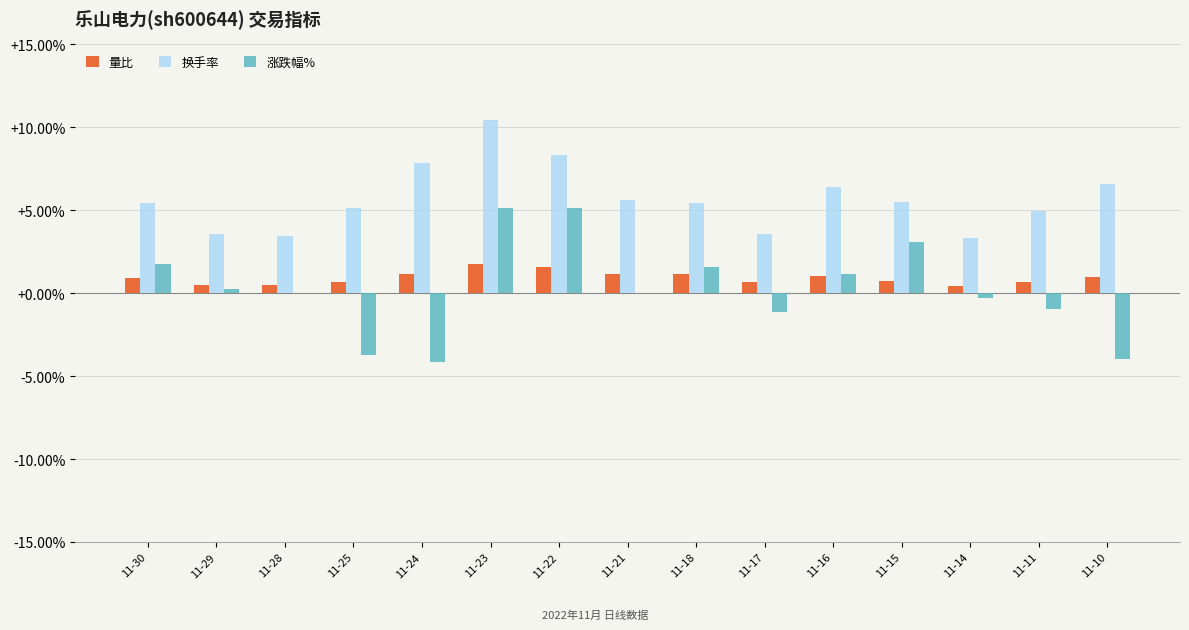

Is the value of 涨跌幅% at 11-15 greater than the value of 换手率 at 11-28?

No